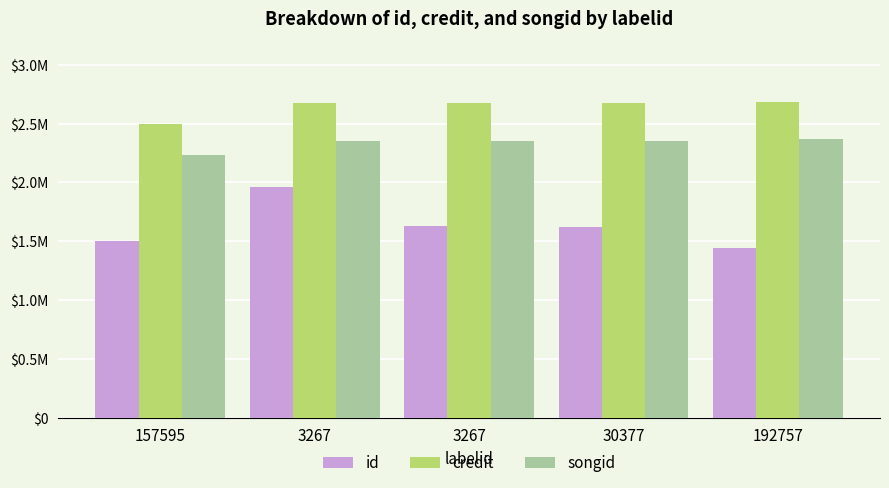

Reading right to left, list all the values displayed in this chart.

id: 1444814	1617365	1627385	1957318	1499039
credit: 2684552	2671282	2671121	2671119	2499854
songid: 2367347	2356038	2355933	2355929	2229542